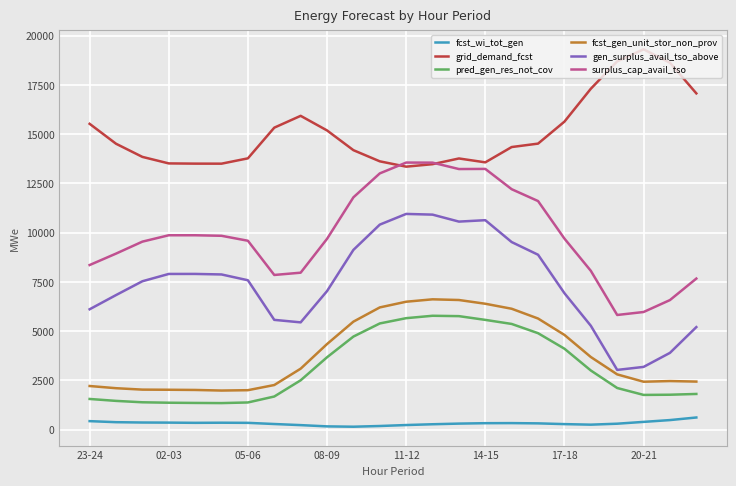

Which series has the widest spread of values?

gen_surplus_avail_tso_above